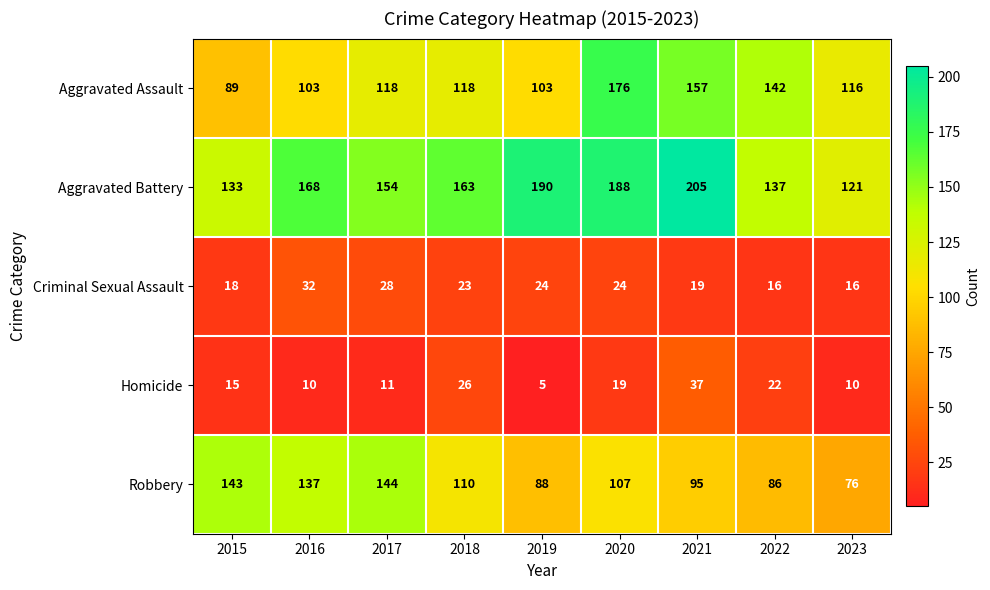

What value does the Robbery series have at 2018, to the nearest 10?

110